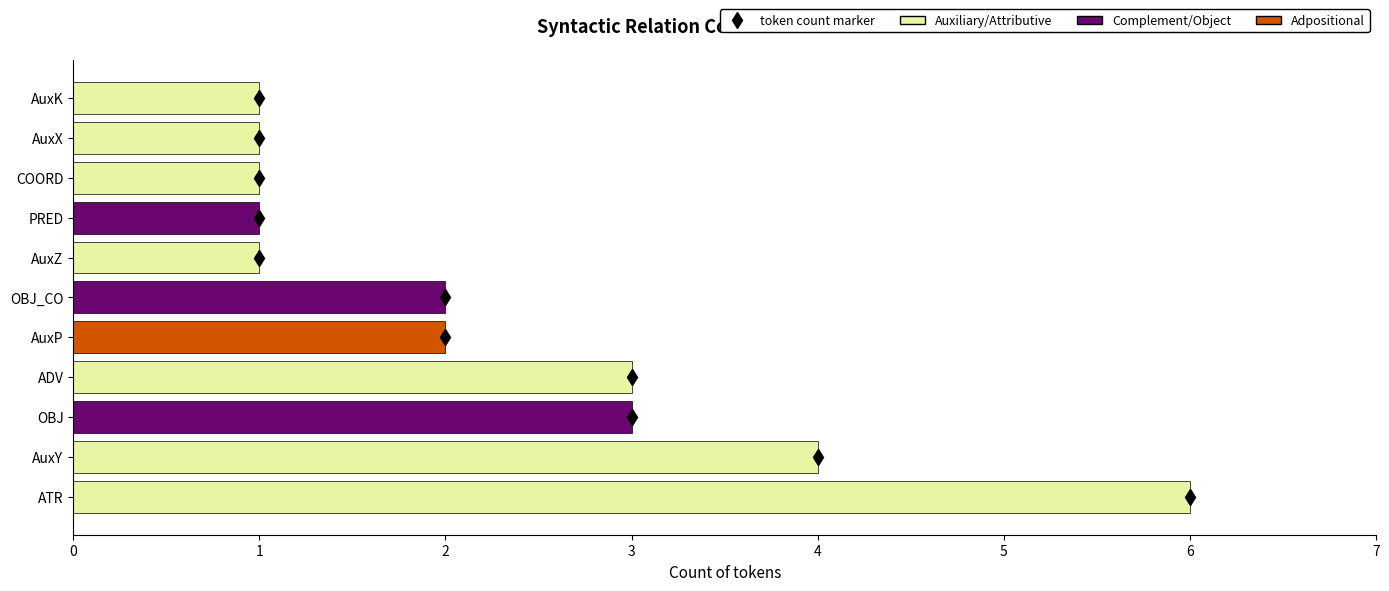

Count the number of data series in this chart.

1